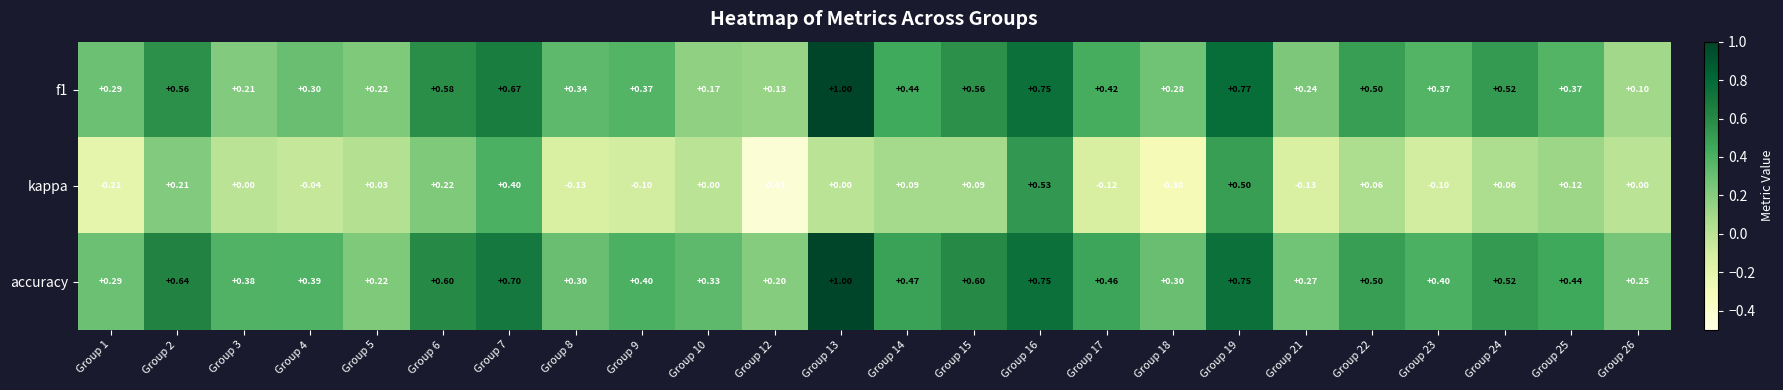

Which series has the largest range (max minus min)?

kappa